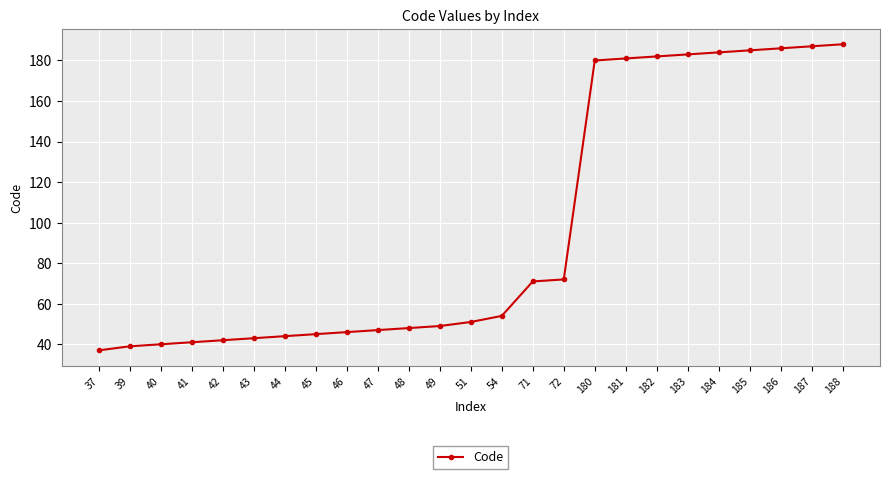

Does the chart have visible grid lines?

Yes